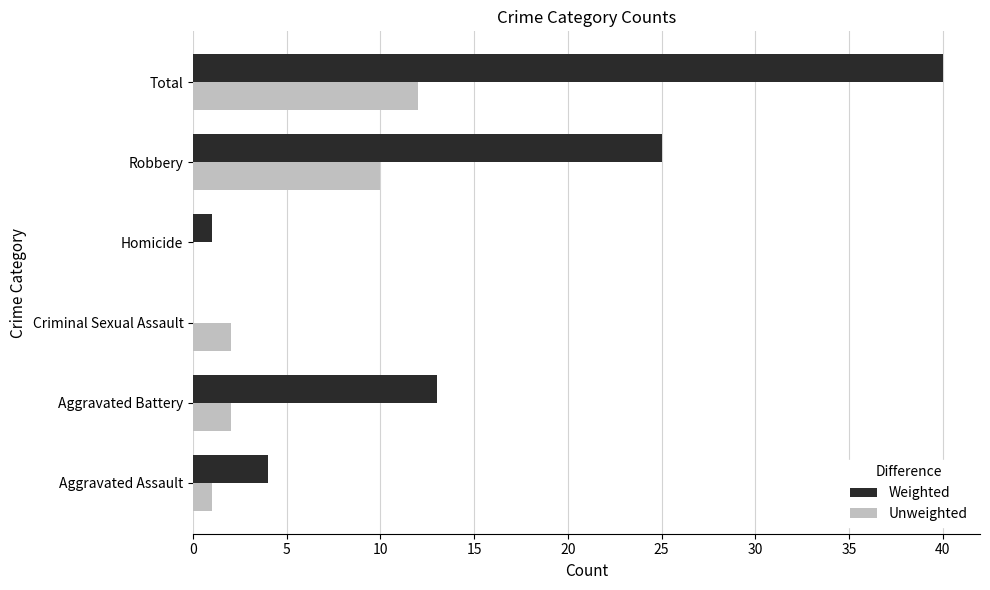

The value of Unweighted at Robbery is 10. True or false?

True